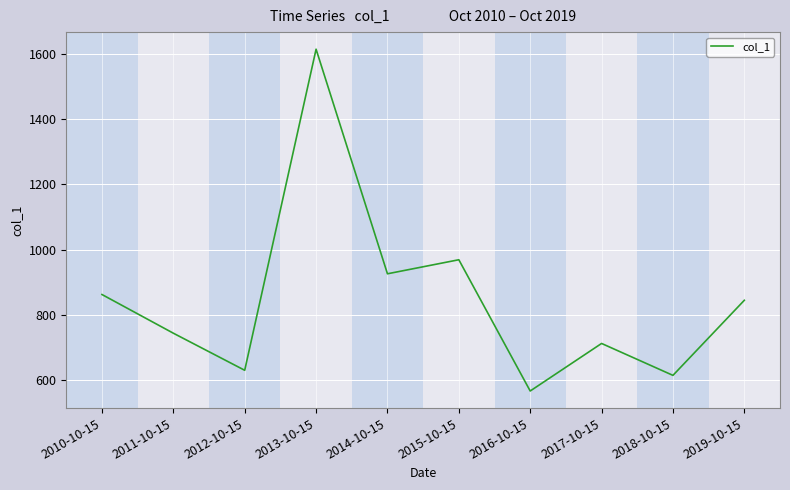

Reading left to right, what are all the values shown in this chart?

2010-10-15=862.0	2011-10-15=743.4	2012-10-15=629.7	2013-10-15=1614.1	2014-10-15=925.6	2015-10-15=968.6	2016-10-15=566.2	2017-10-15=712.0	2018-10-15=614.2	2019-10-15=844.3